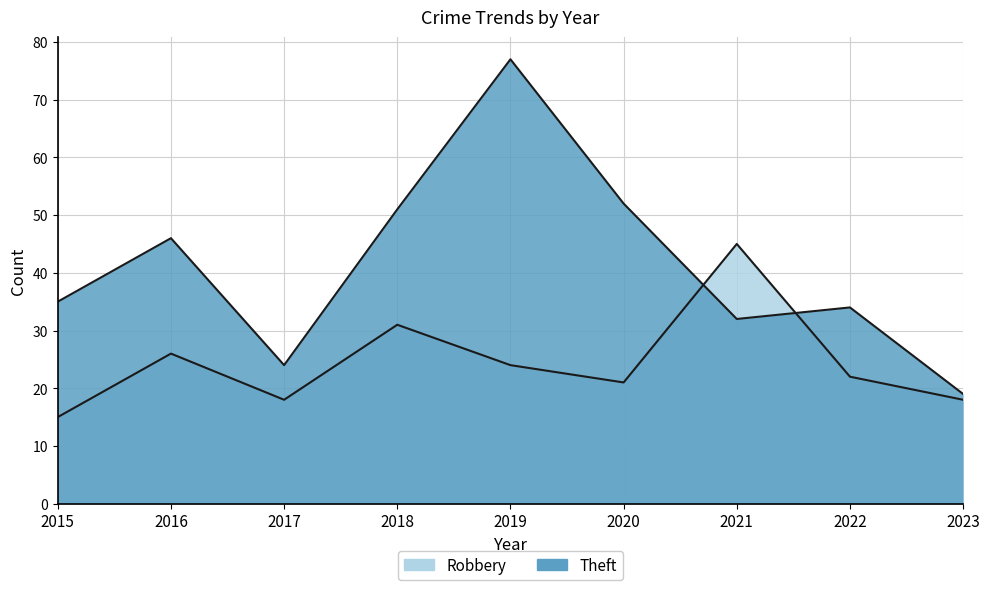

Which series changed the most between 2015 and 2018?

Robbery